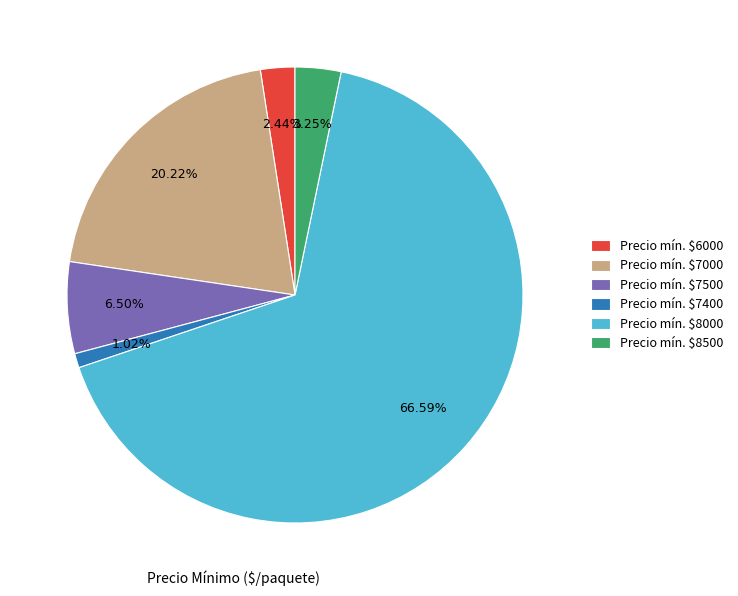

Count the number of slices in the pie.

6